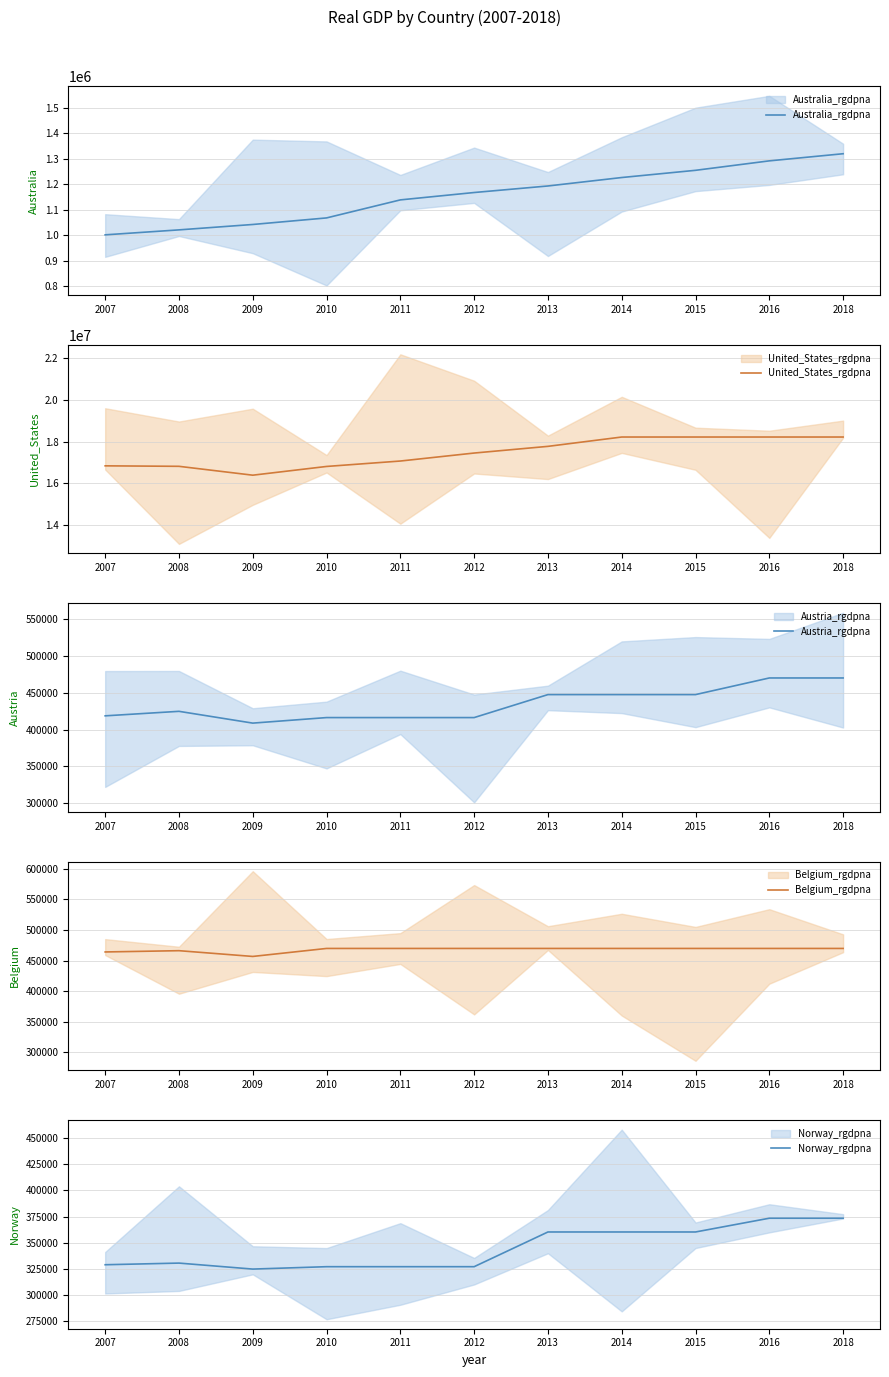

Which series changed the most between 2010 and 2016?

United_States_rgdpna